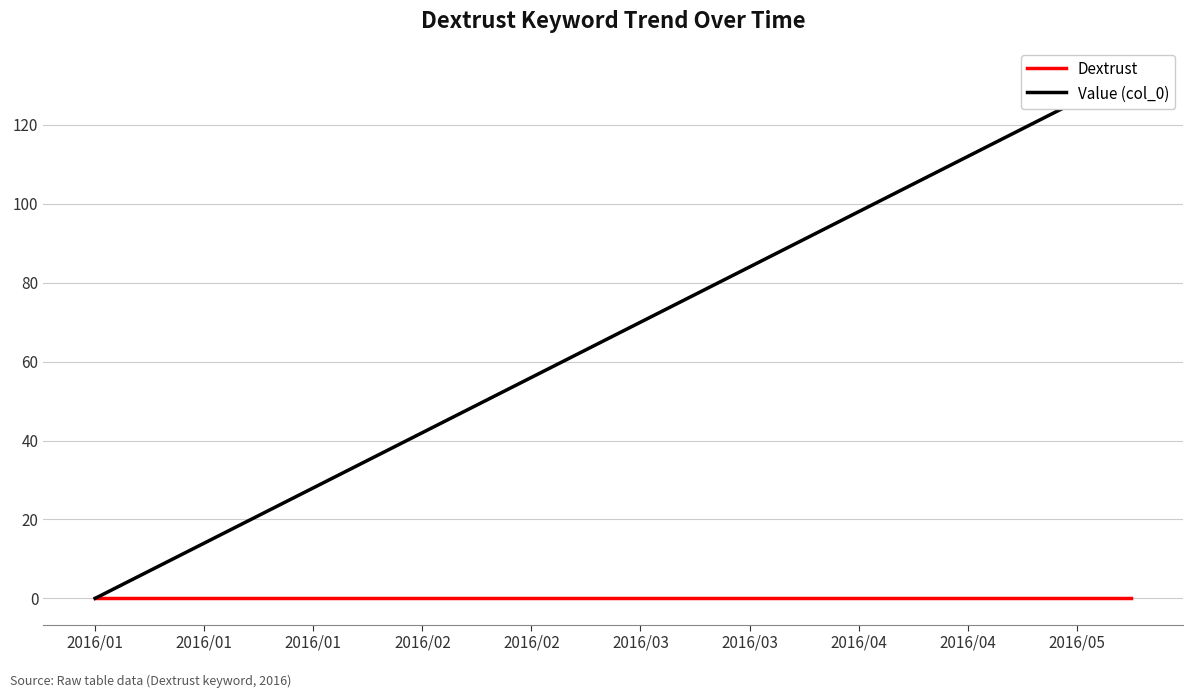

What is the total value across all series at 2016/03?

70